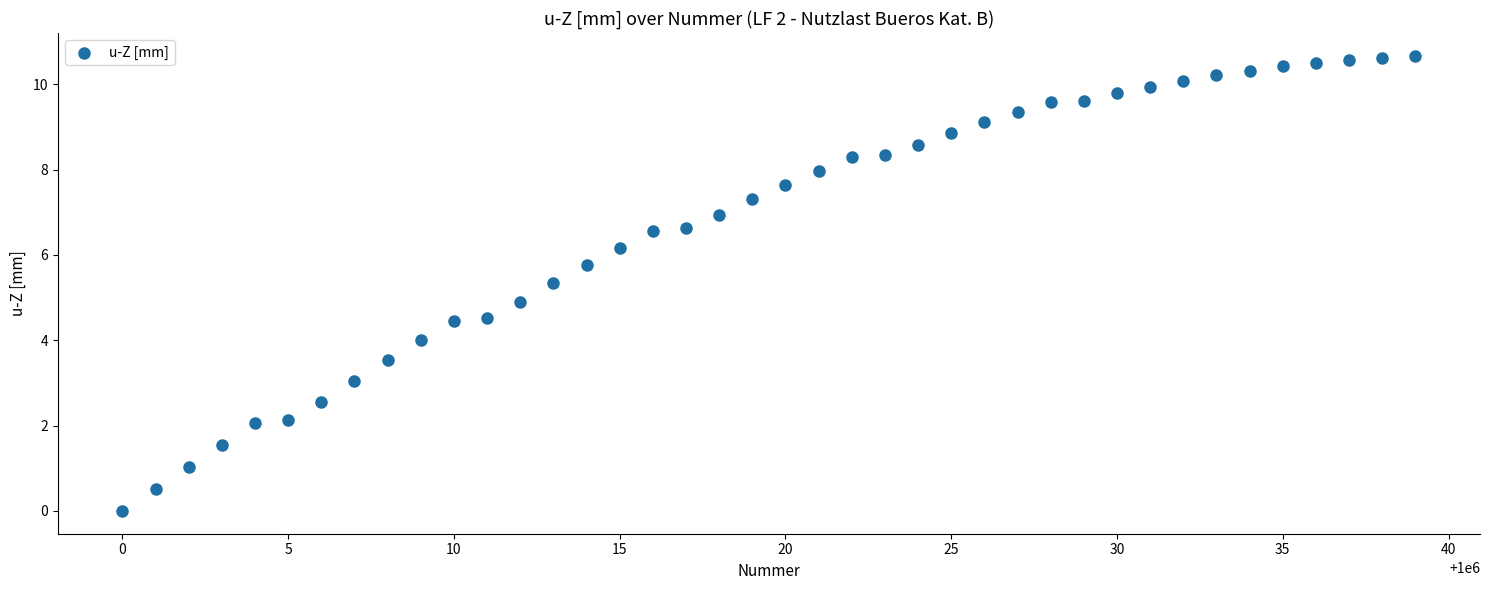

What is the range of X values (max minus min)?

39.0